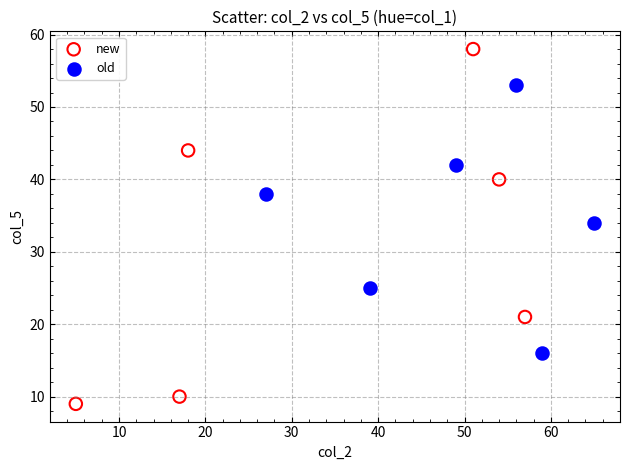

Which series contains the lowest Y value?

new